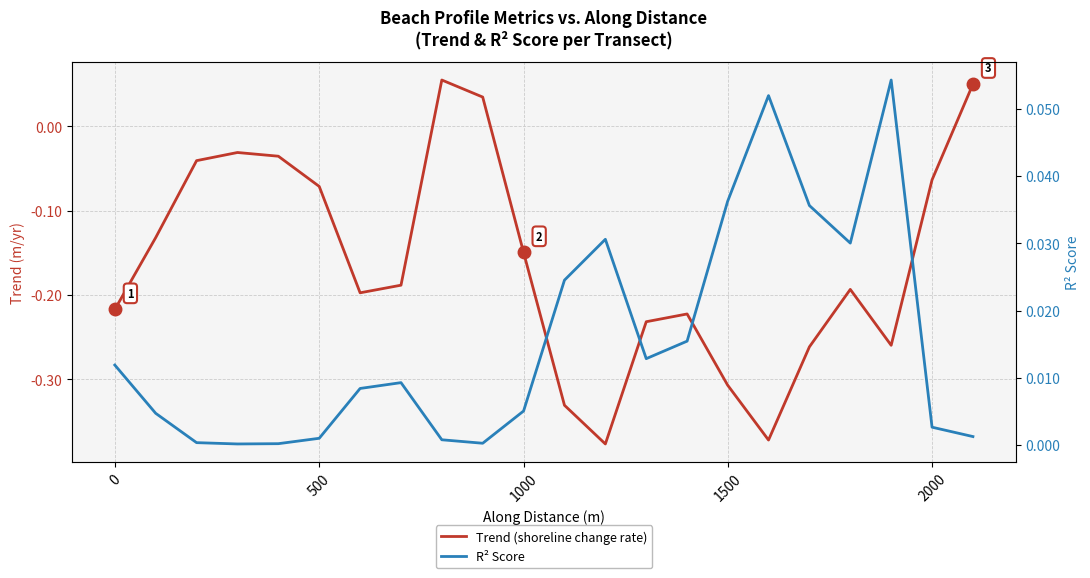

Which series ends up on top after the final intersection of R² Score and Trend (shoreline change rate)?

Trend (shoreline change rate)